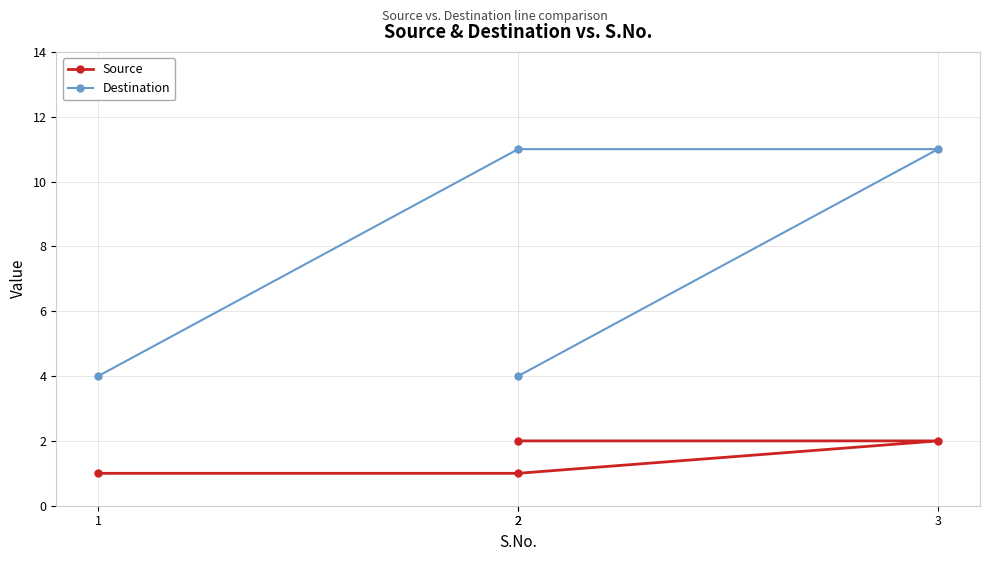

How many lines are shown in the chart?

2